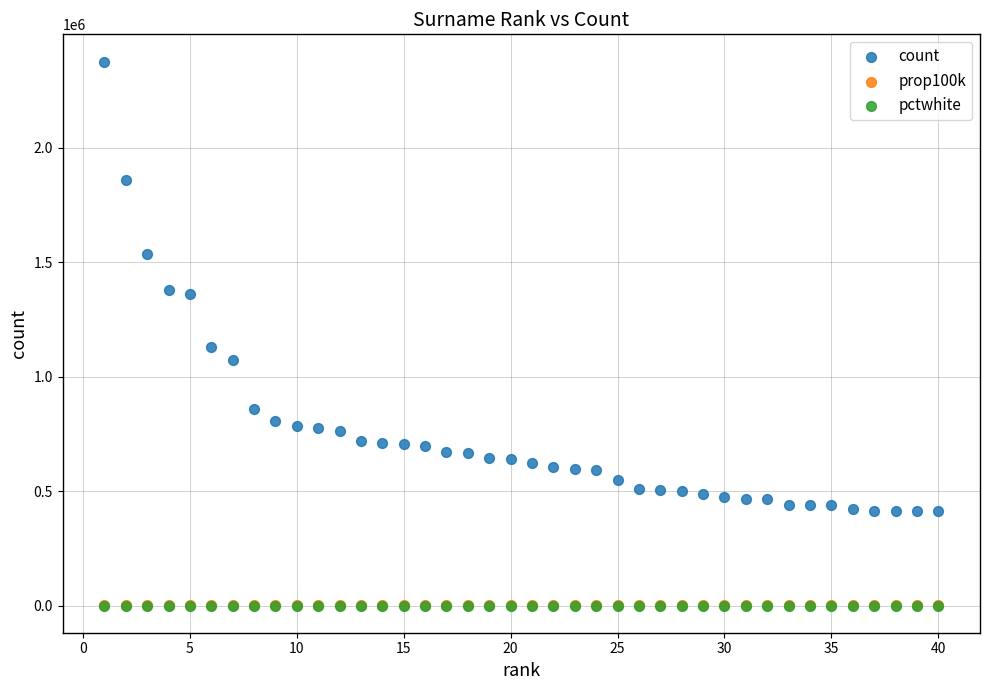

What are all the series names shown in the legend?

count, prop100k, pctwhite